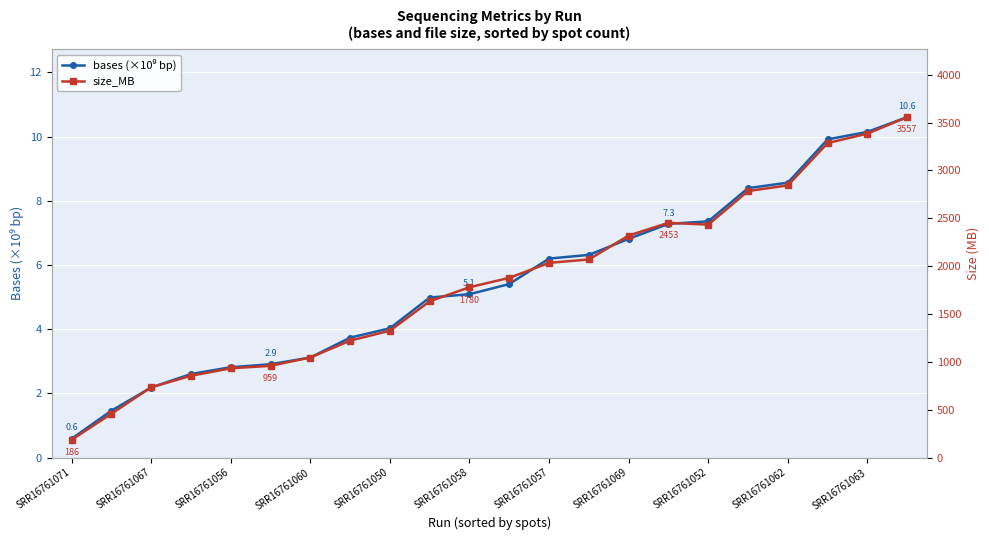

True or false: size_MB has a value of 279.8 at SRR16761071.

False